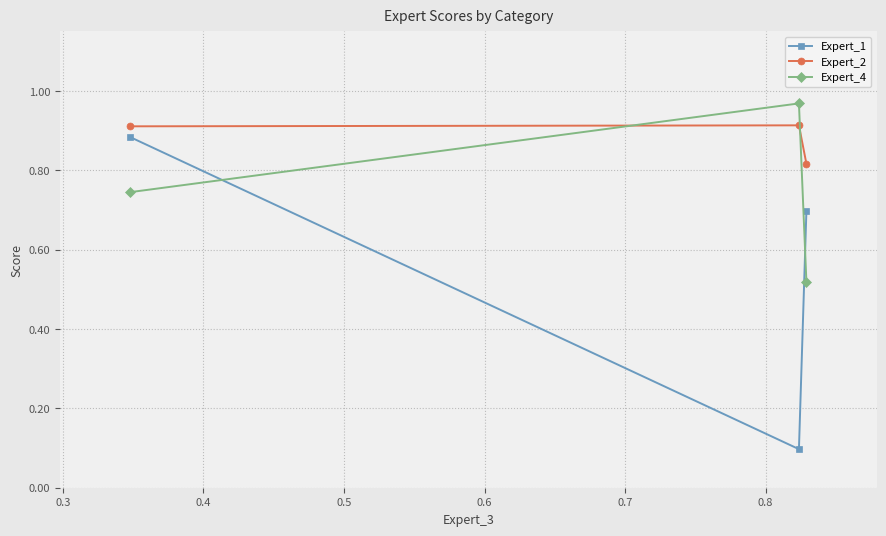

Which series has the largest range (max minus min)?

Expert_1